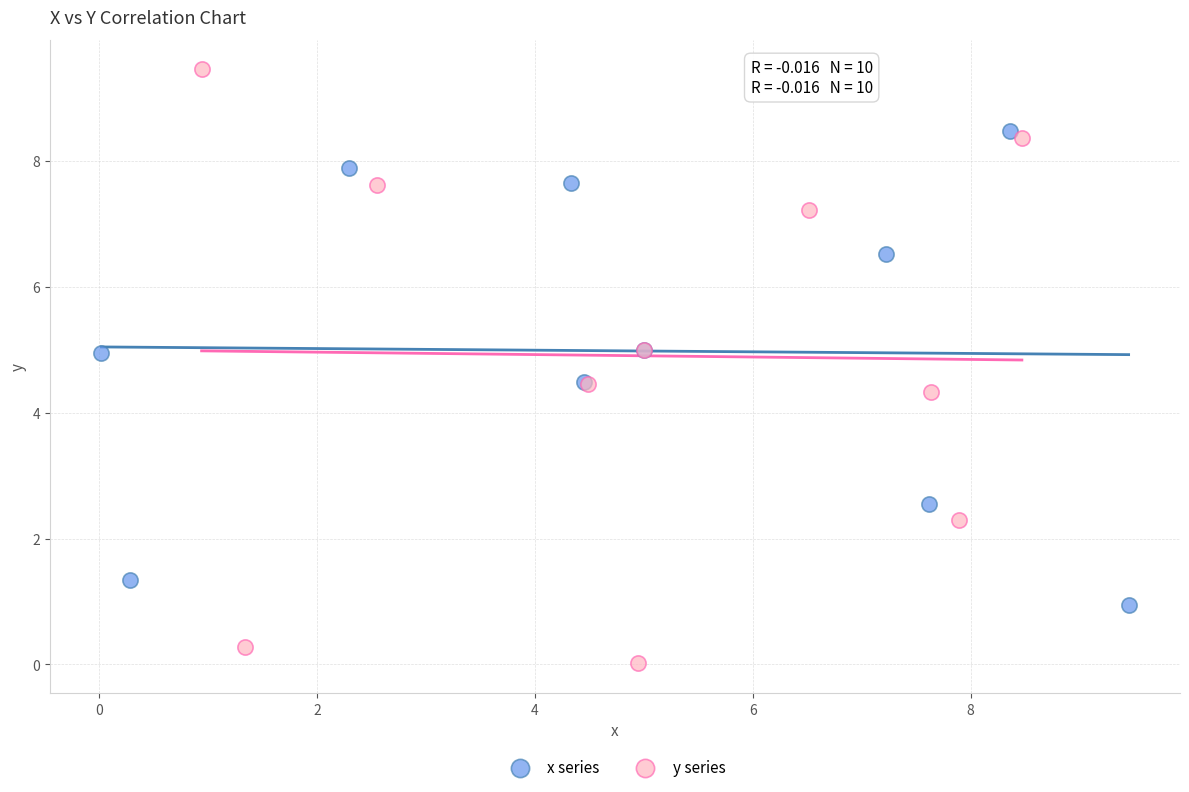

Which series contains the lowest Y value?

y series